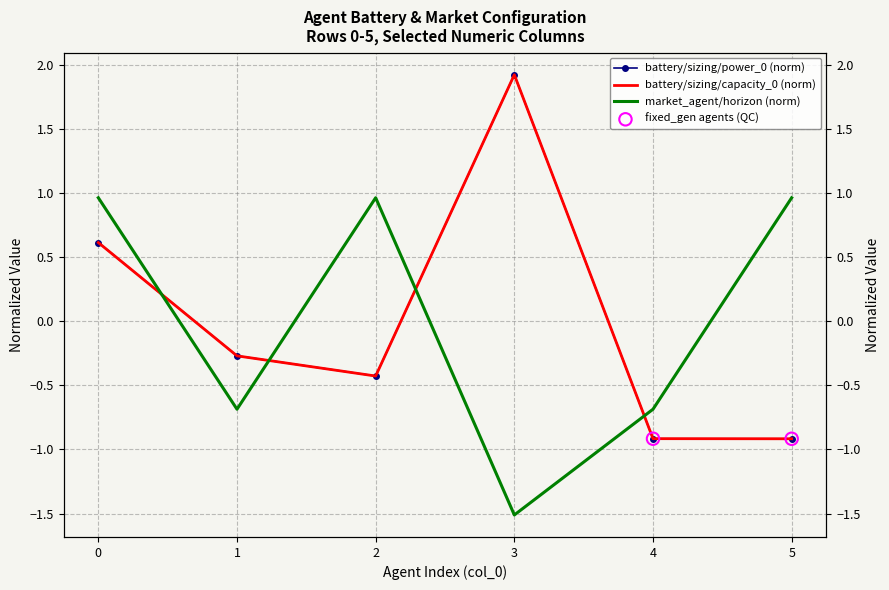

What is the total value across all series at 2?

0.1